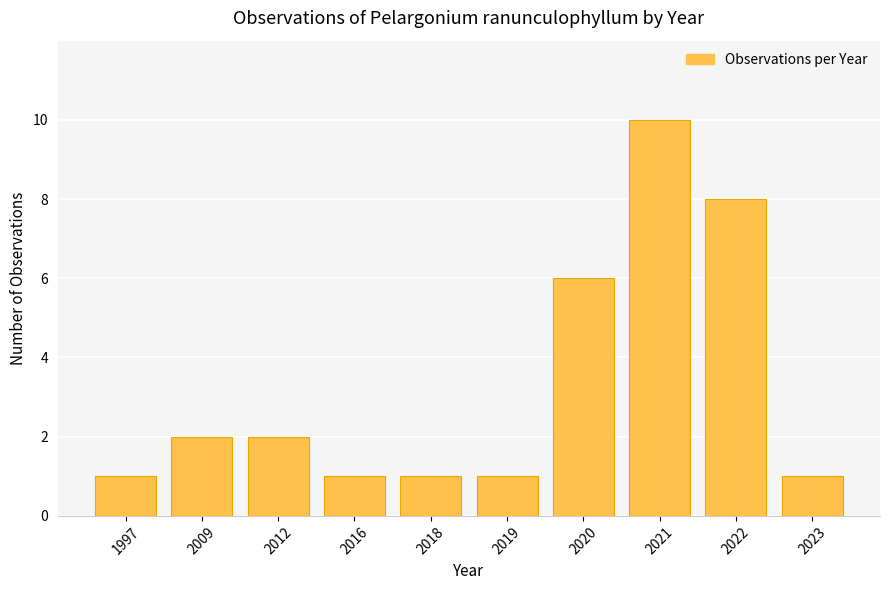

What is the minimum value shown in the chart?

1